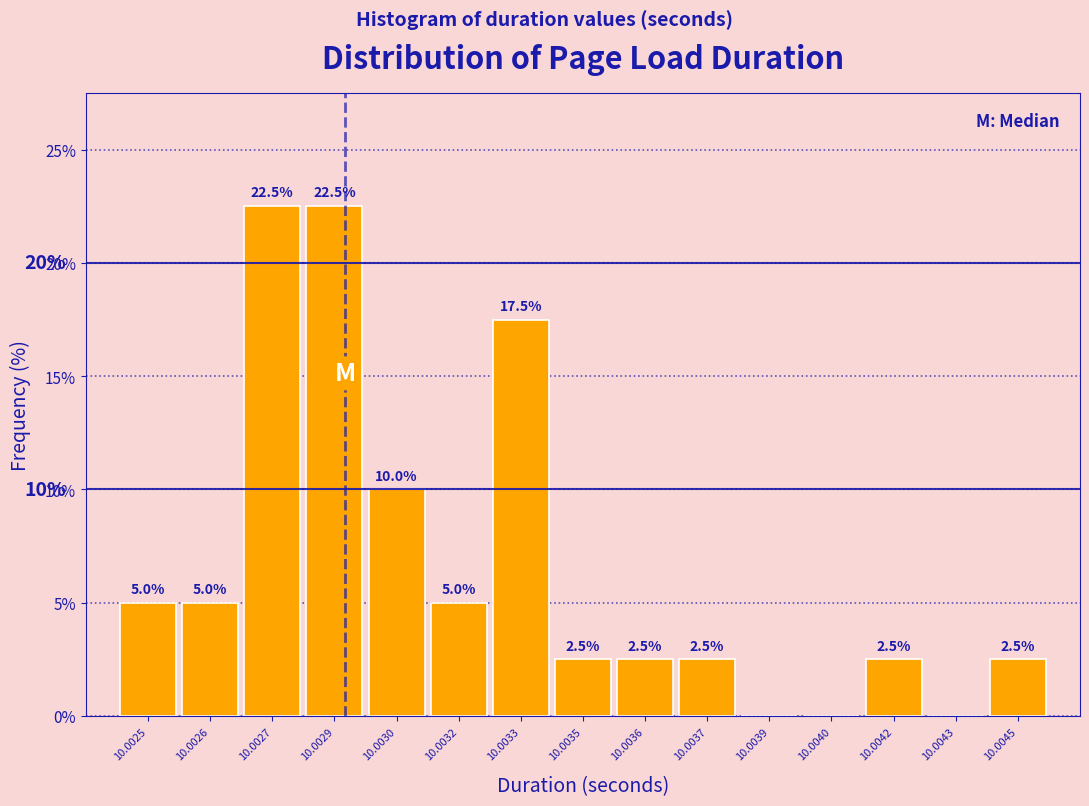

Reading left to right, list all the values displayed in this chart.

10.0025=5.0	10.0026=5.0	10.0027=22.5	10.0029=22.5	10.0030=10.0	10.0032=5.0	10.0033=17.5	10.0035=2.5	10.0036=2.5	10.0037=2.5	10.0039=0.0	10.0040=0.0	10.0042=2.5	10.0043=0.0	10.0045=2.5